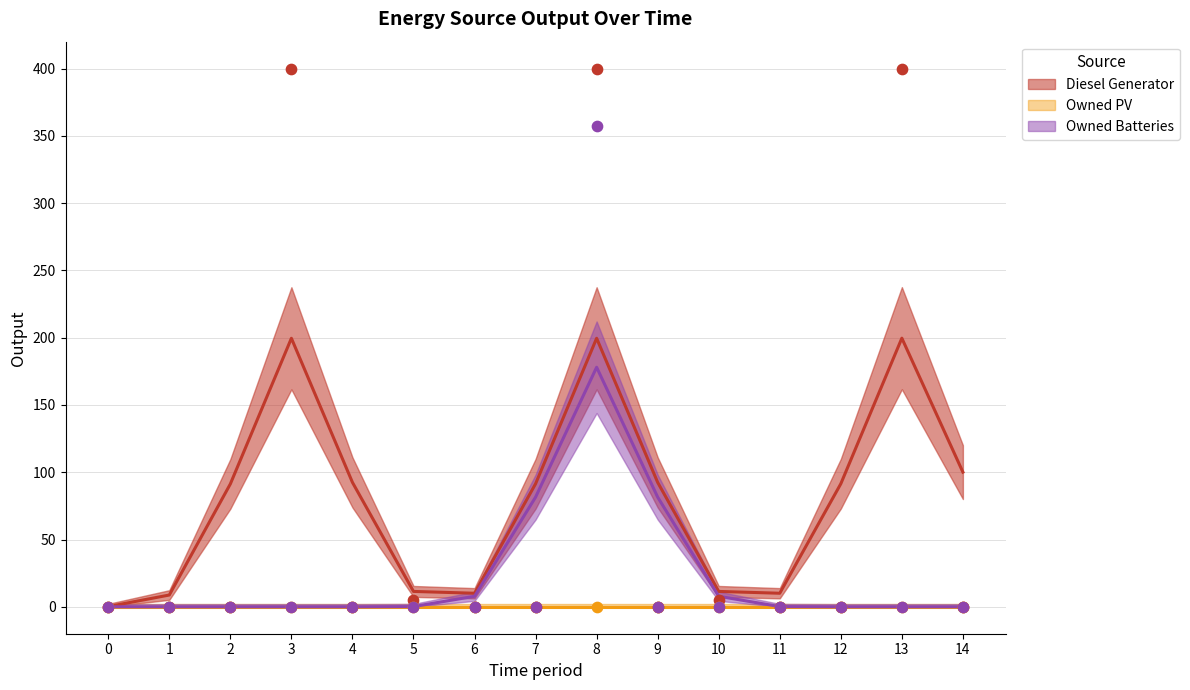

At which category is the sum across all series the highest?

8